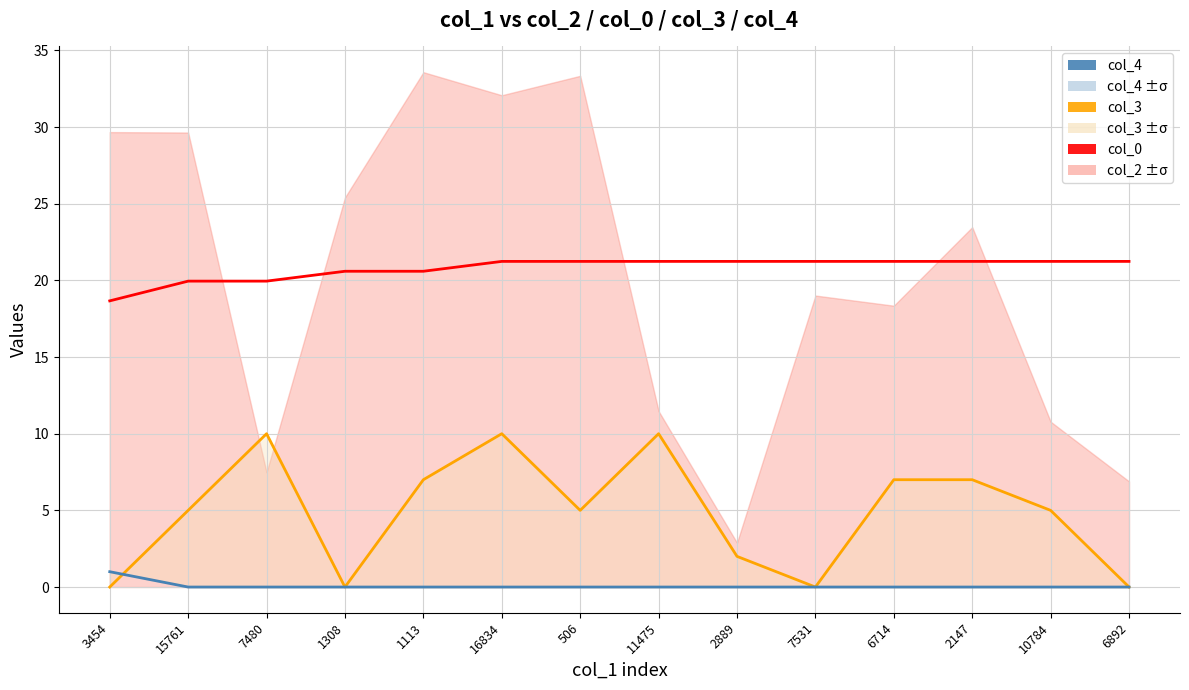

Which category has the lowest value across all series?

3454